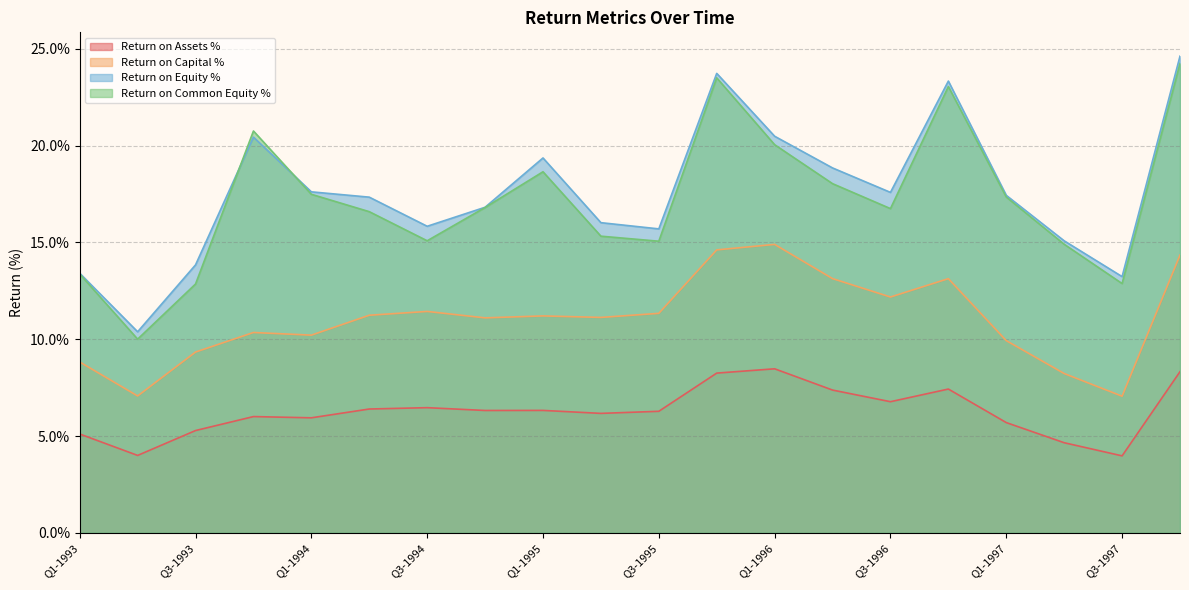

Between Q4-1993 and Q1-1997, which series saw the biggest shift?

Return on Common Equity %